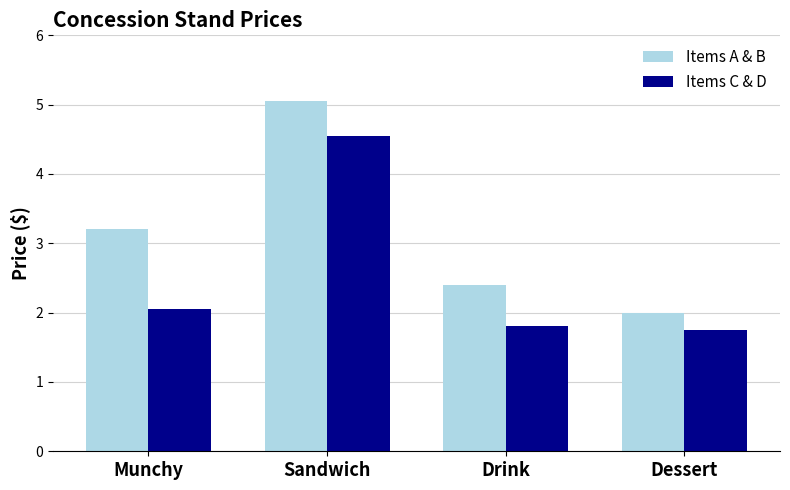

Between Sandwich and Dessert, which series saw the biggest shift?

Items A & B